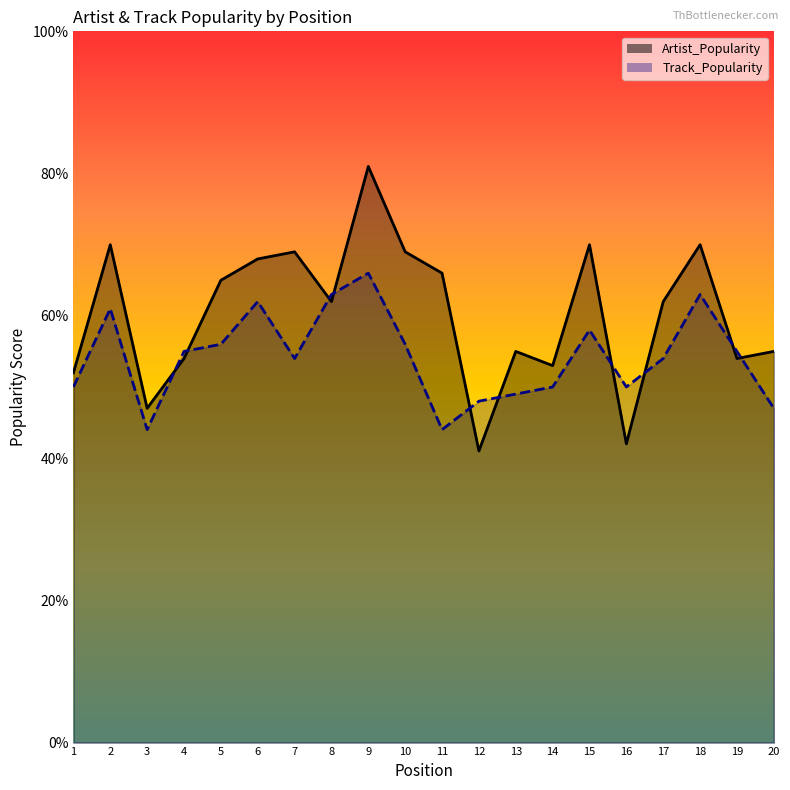

After their last crossing, which series has the higher values: Artist_Popularity or Track_Popularity?

Artist_Popularity